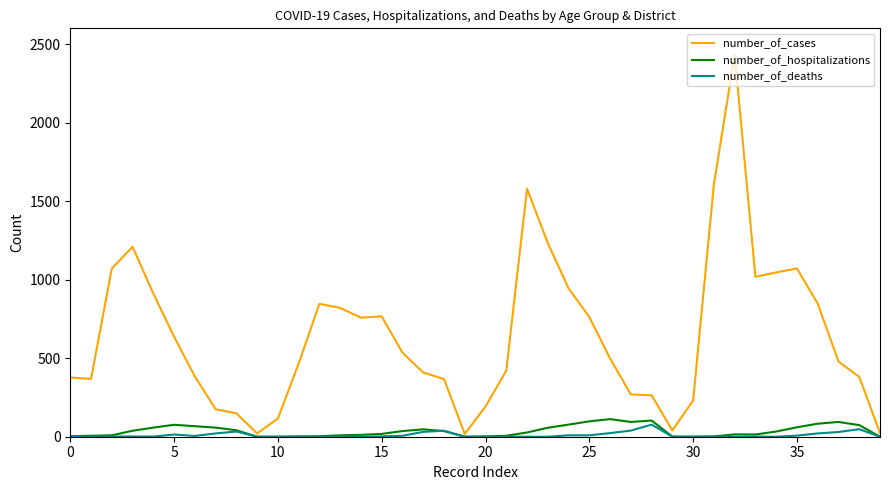

What is the difference between the maximum and minimum values in the number_of_cases series?

2415